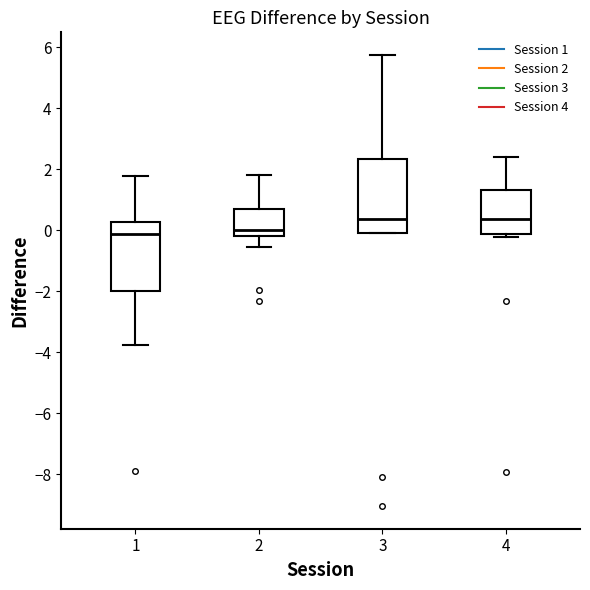

Where is the lower edge of the box at x = 2 on the y-axis? The values are not printed on the chart, so give them approximately, as read against the axis.

-0.2